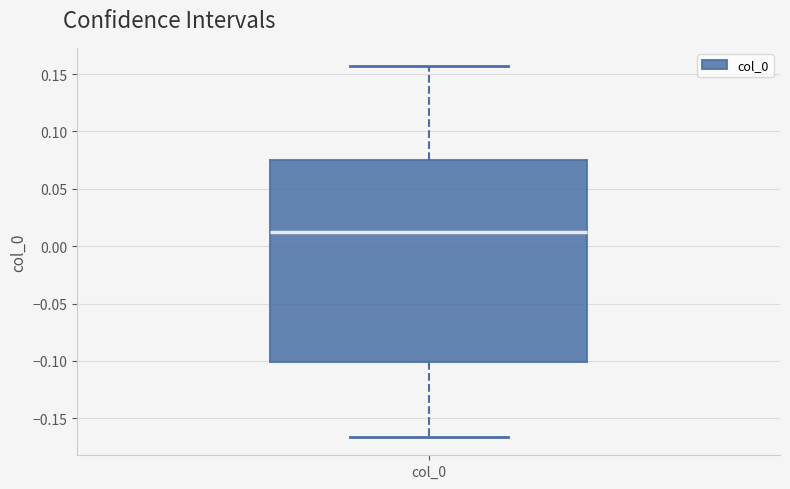

Read this box plot against the y-axis: the position of the median line, the range covered by the box, and the ends of both whiskers. The values are not printed on the chart, so give them approximately, as read against the axis.

median 0.010, box -0.100 to 0.075, whiskers -0.165 to 0.155